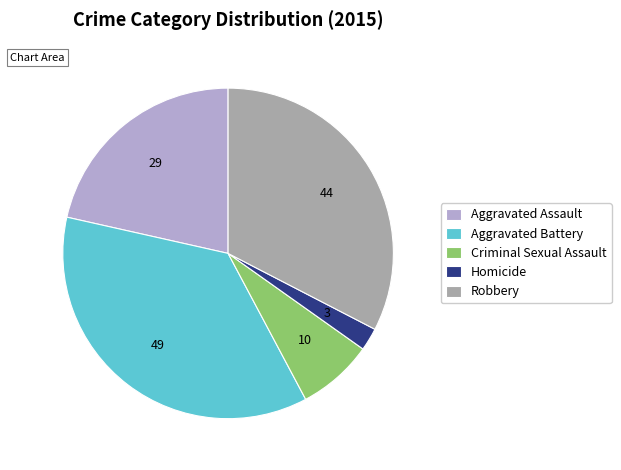

Is there any slice that represents more than half of the pie?

No